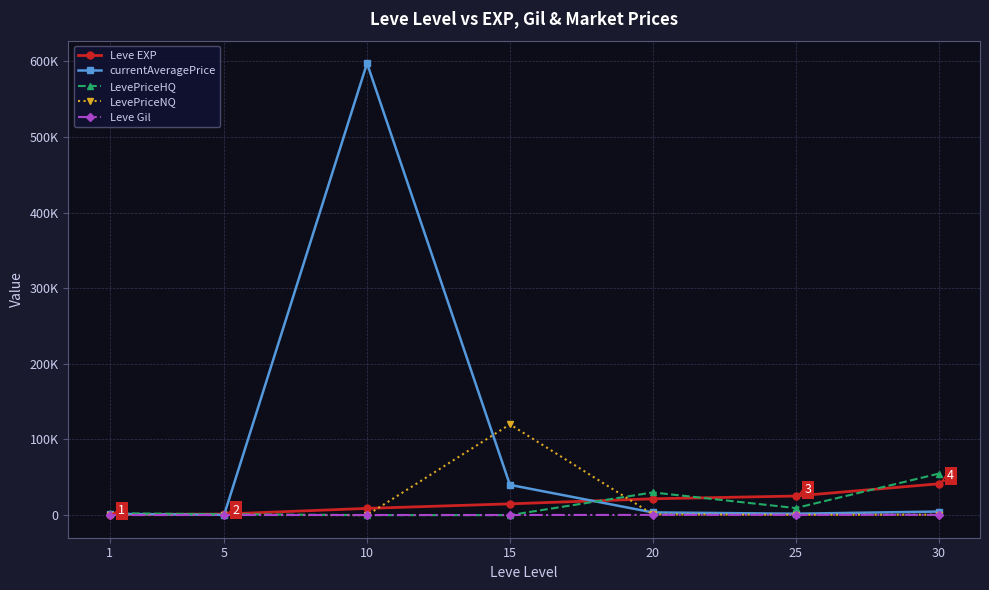

The value of LevePriceHQ at 30 is 29715.1. True or false?

False